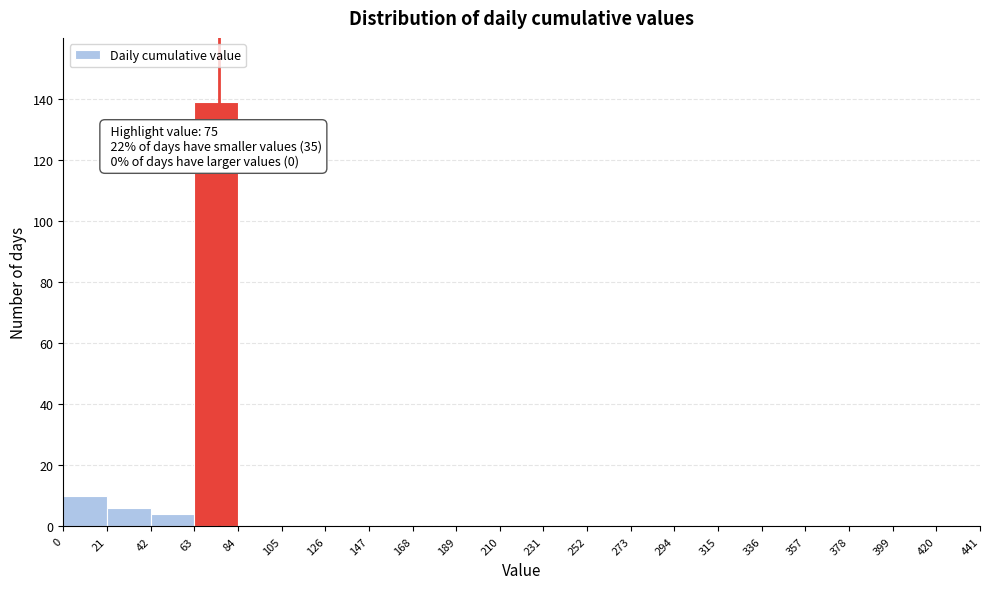

Which range on the x-axis has the tallest bar?

63 to 84